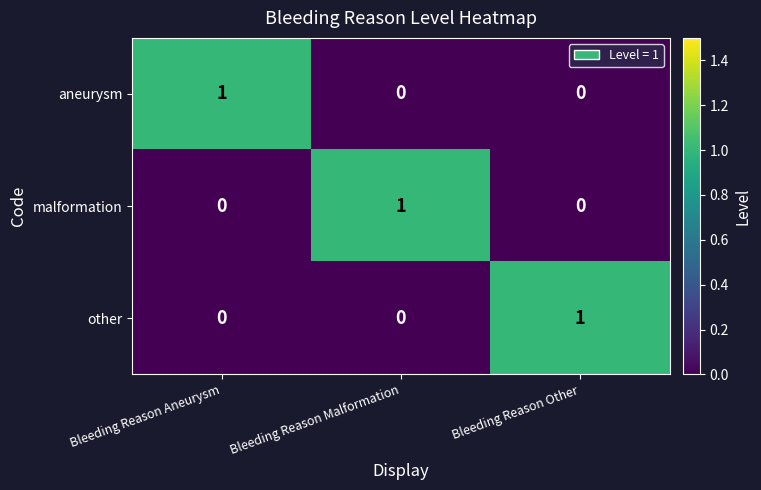

True or false: aneurysm has a value of 0 at Bleeding Reason Malformation.

True